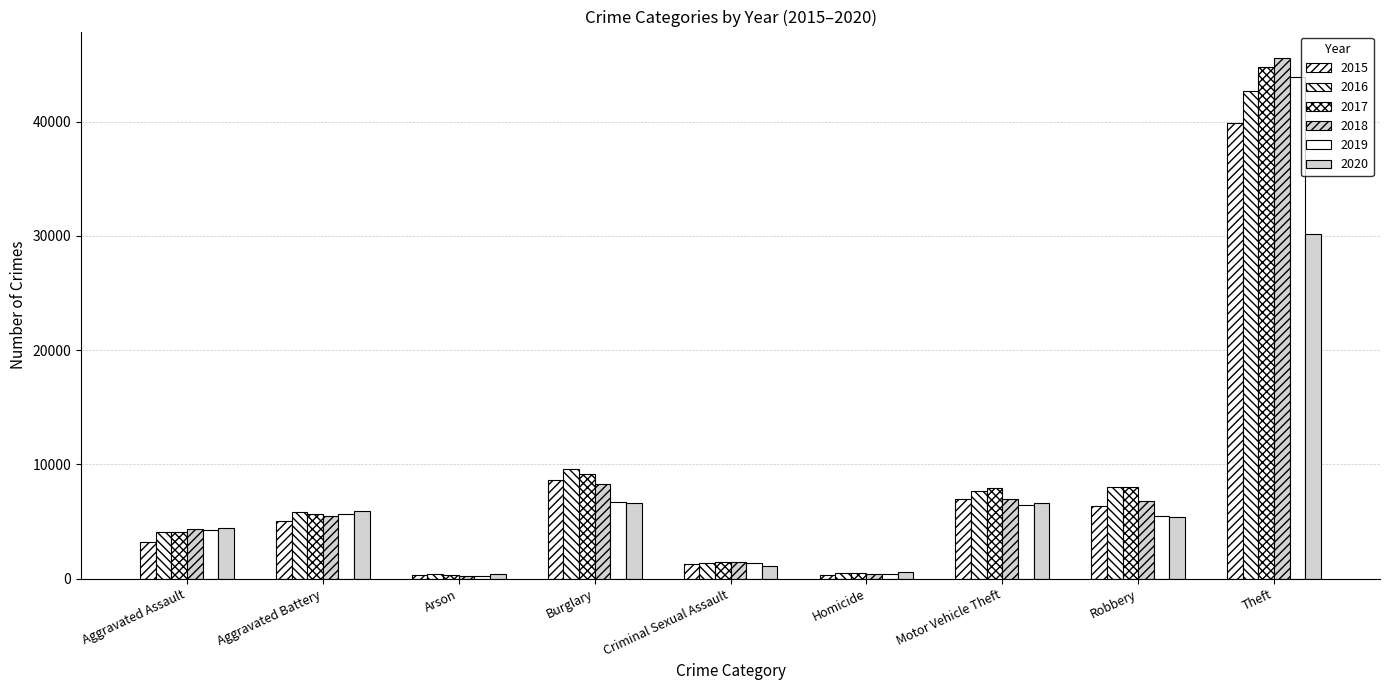

Where is 2017 nearest to the value 22557?

Burglary